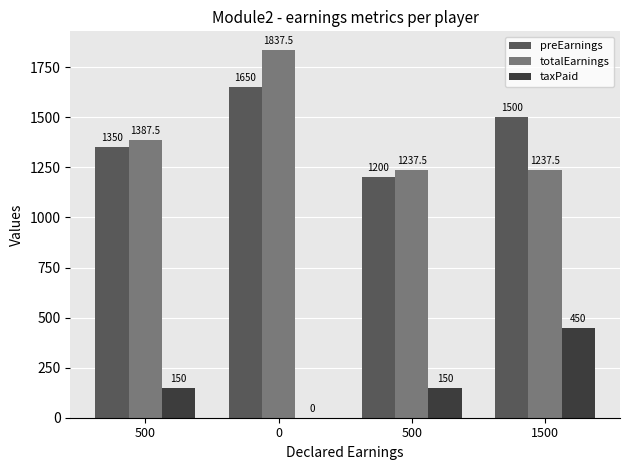

Where is taxPaid nearest to the value 225?

500